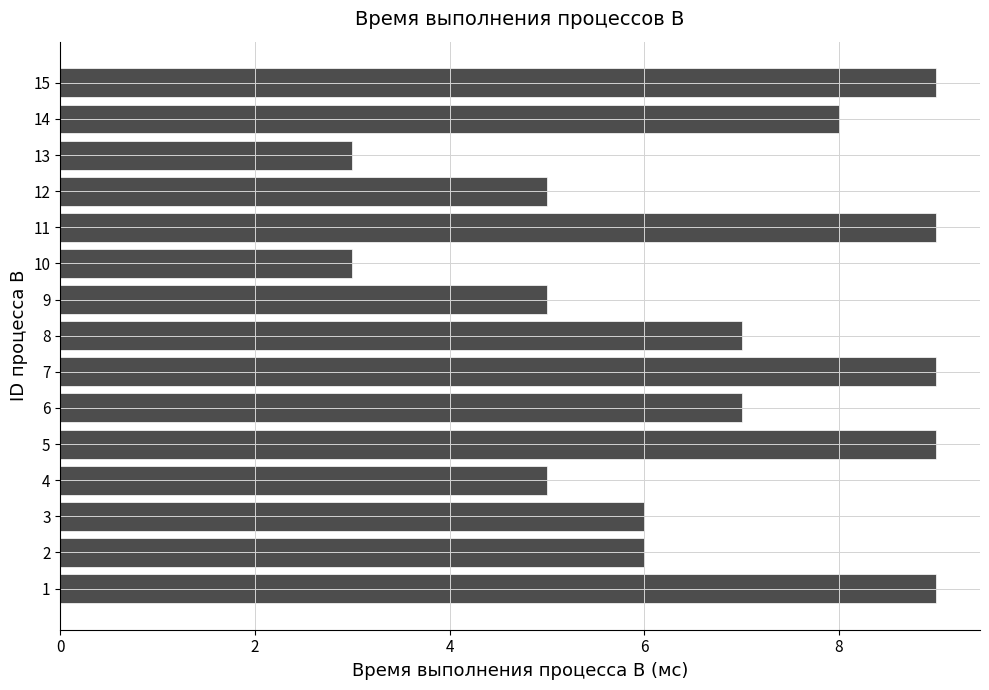

Is it true that the value at 11 is 9?

True